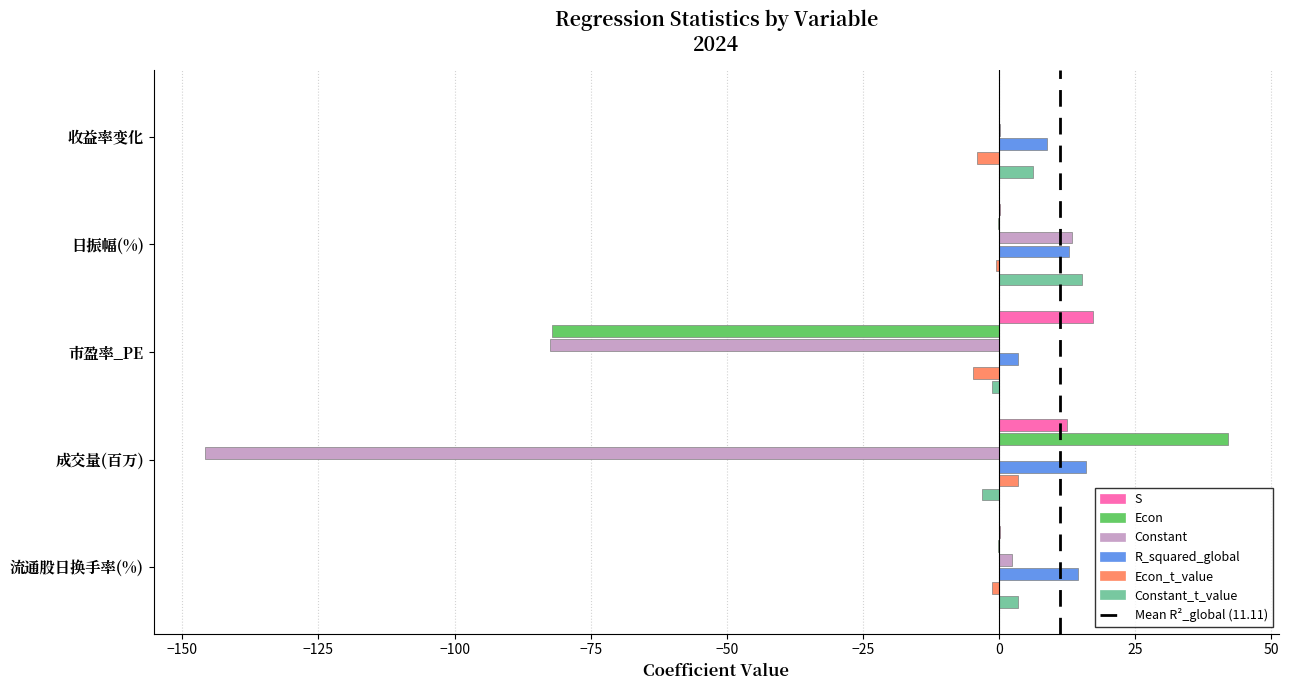

What is the greatest value displayed?

42.0